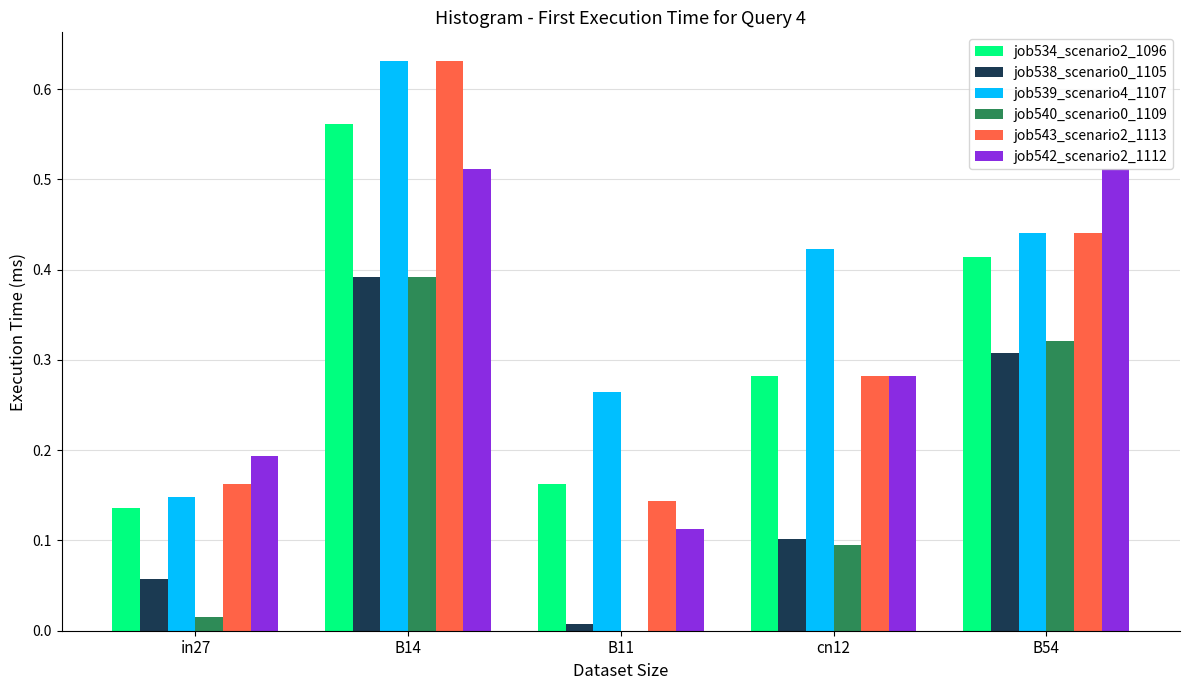

Which series changed the most between in27 and B54?

job542_scenario2_1112